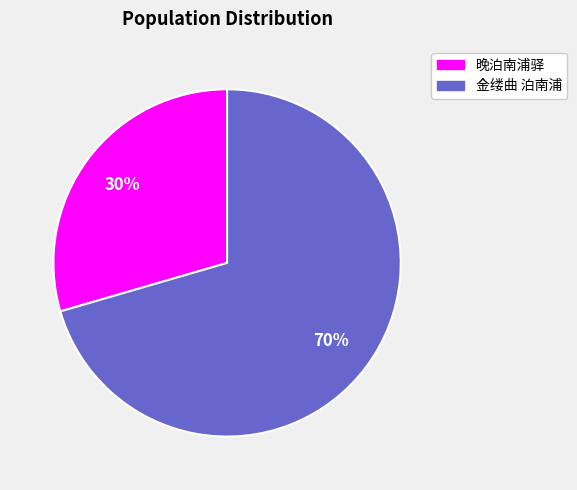

How many slices are in this pie chart?

2